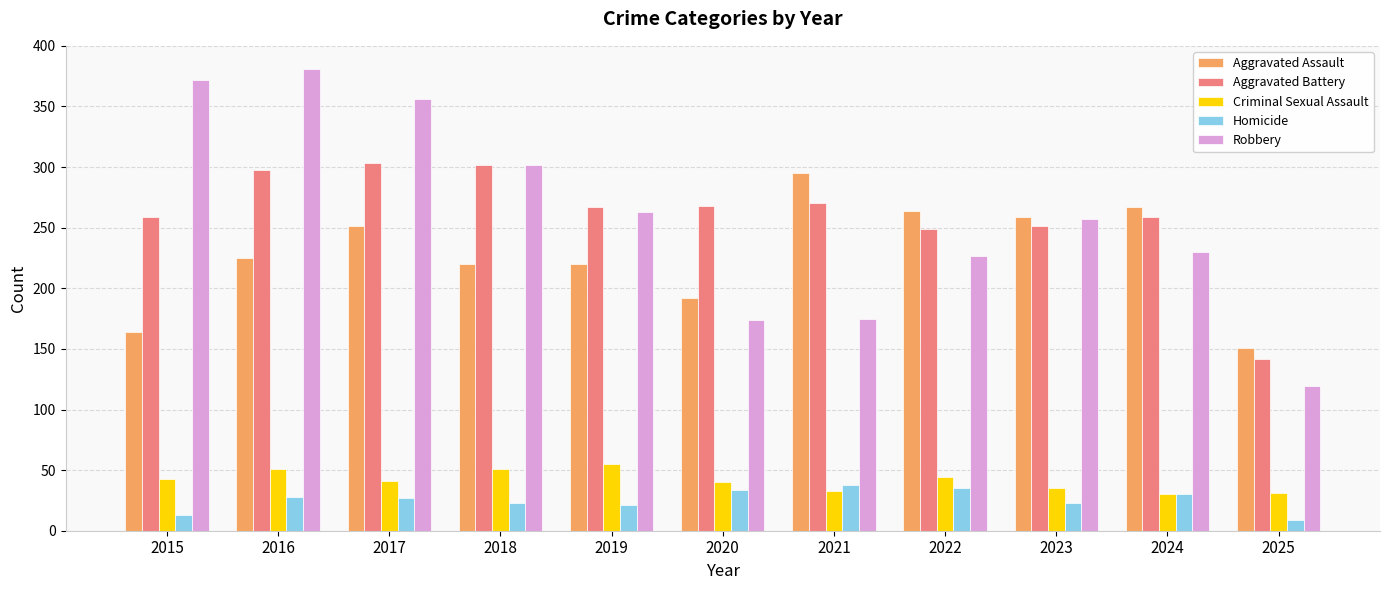

What is the minimum value shown in the chart?

9